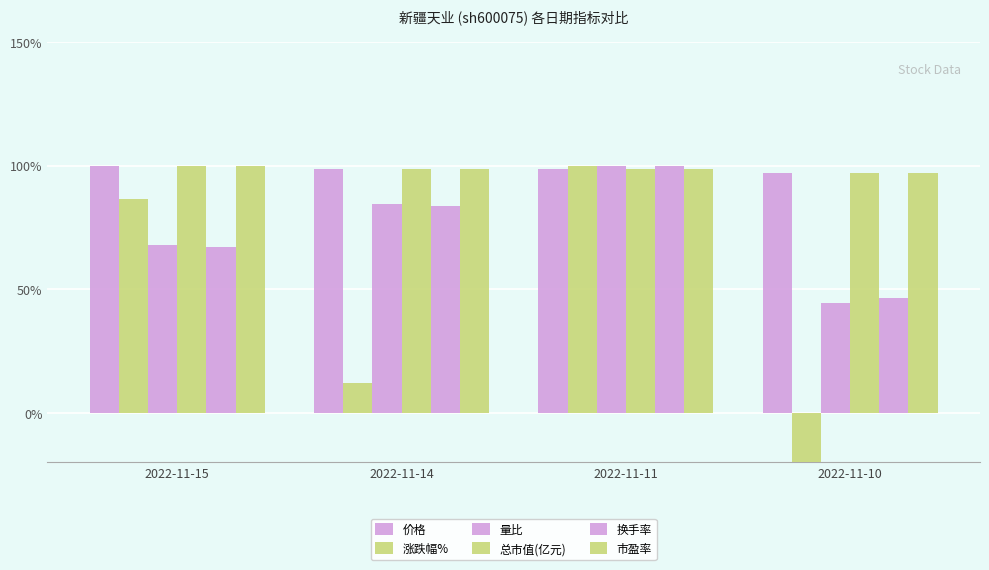

What is the maximum value shown in the chart?

100.0